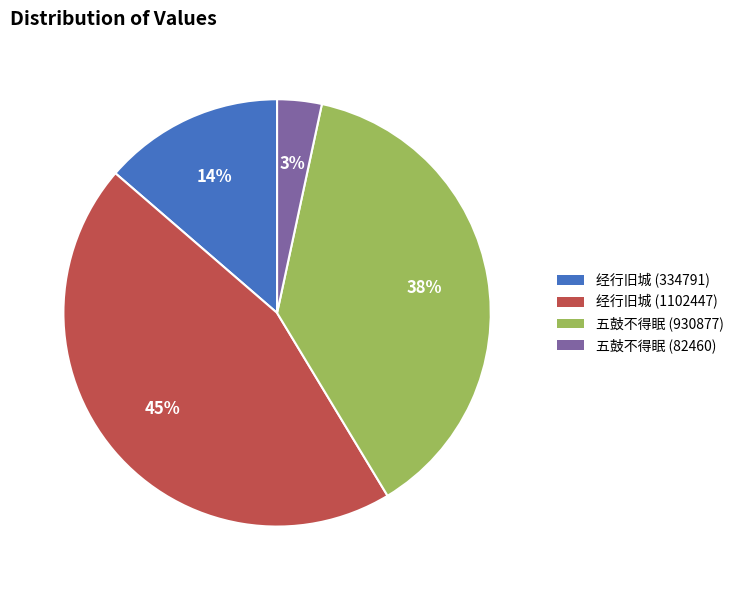

To the nearest percent, what is the average slice percentage?

25%